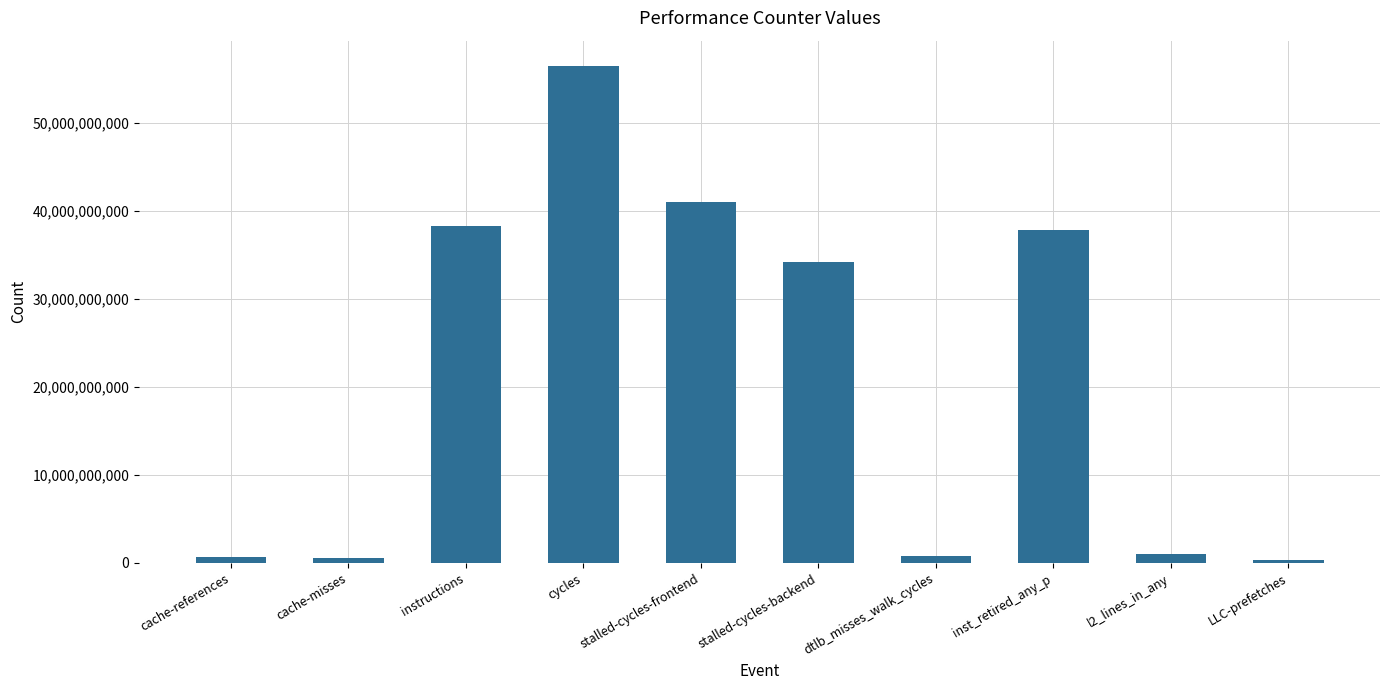

The value at stalled-cycles-backend is 17981712924. True or false?

False